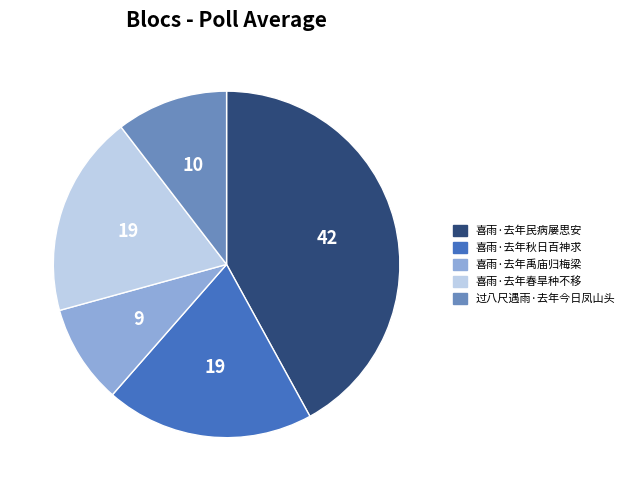

Is it true that 喜雨·去年民病屡思安 is 56% of the pie?

False